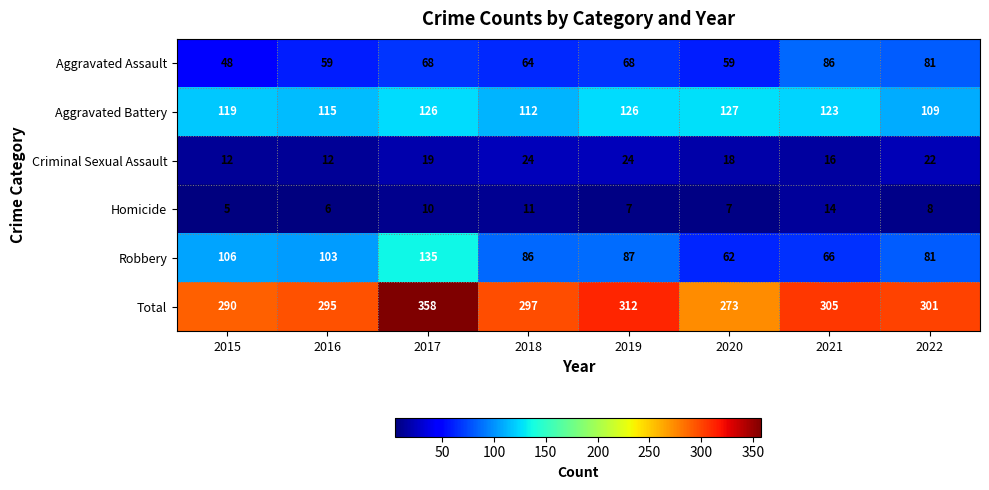

Between 2020 and 2021, which series saw the biggest shift?

Total